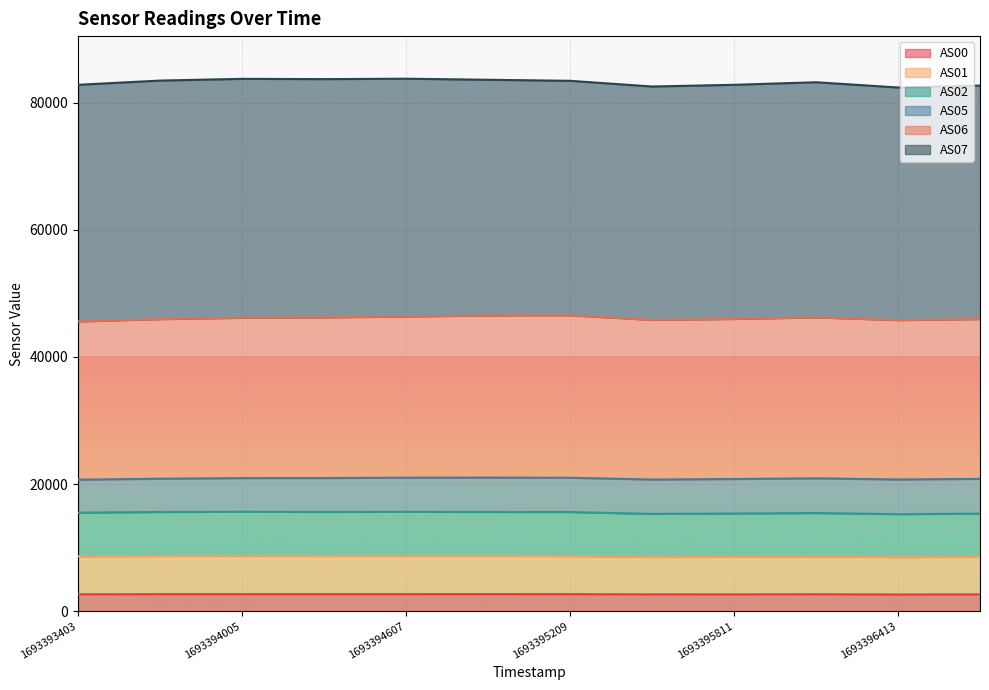

What is the highest value of the AS00 series?

2679